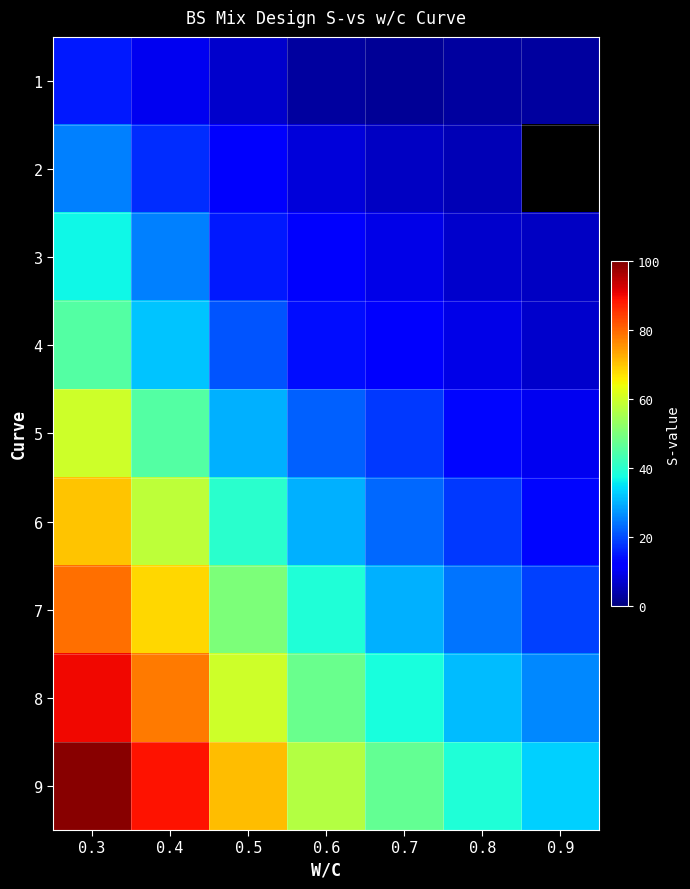

At how many categories does at least one series exceed 90?

1